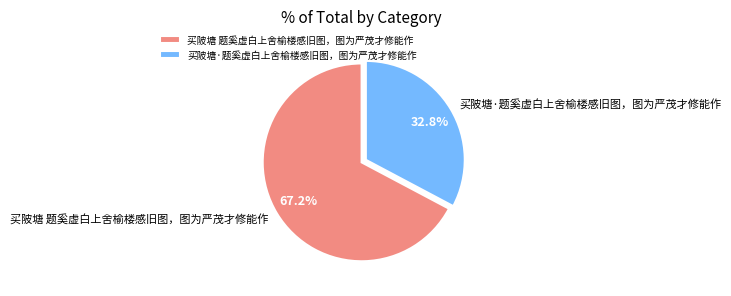

The 买陂塘 题奚虚白上舍榆楼感旧图，图为严茂才修能作 slice represents 77% of the pie. True or false?

False